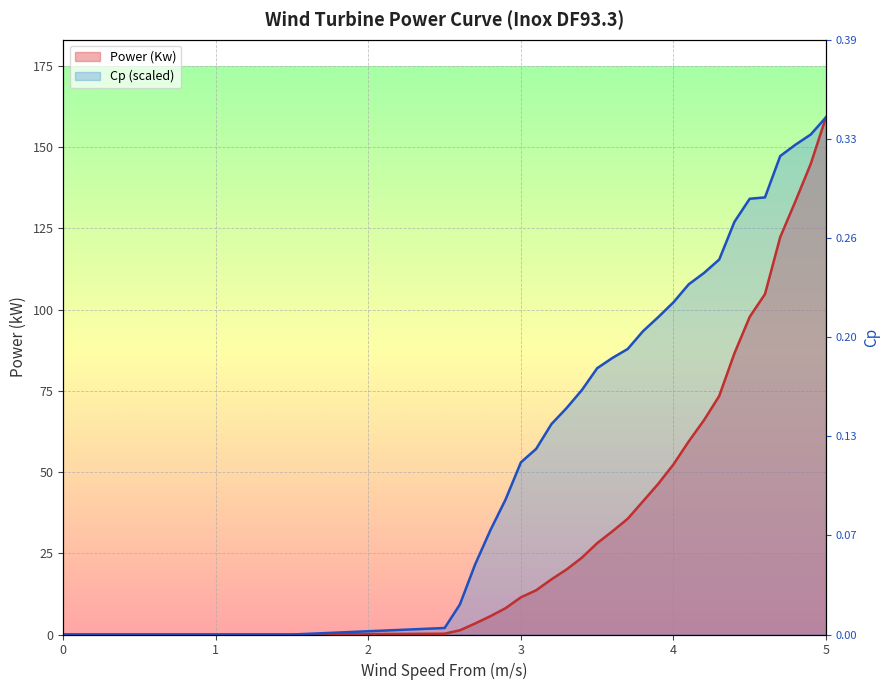

Which has a higher value, 1.3 or 2.8?

2.8